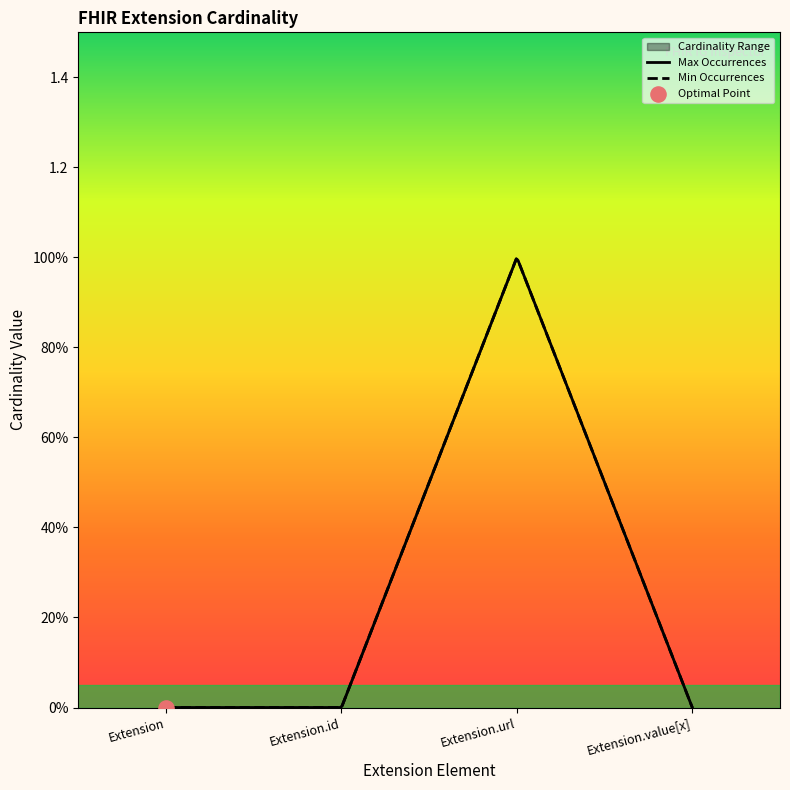

Which series has the widest spread of Y values?

Max Occurrences